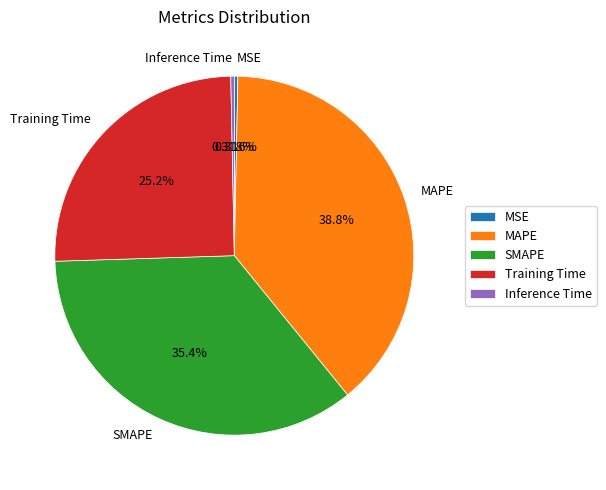

Count the number of slices in the pie.

5